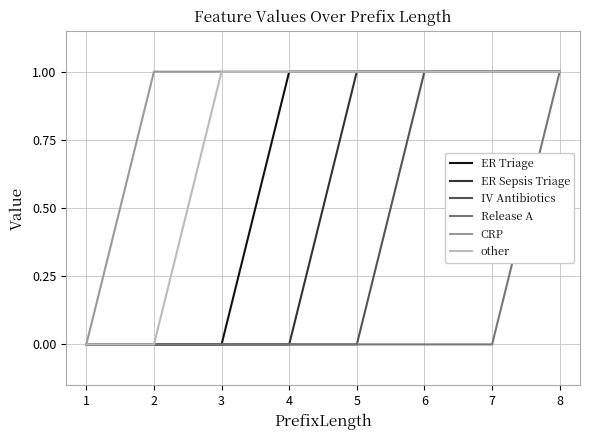

How many lines are shown in the chart?

6